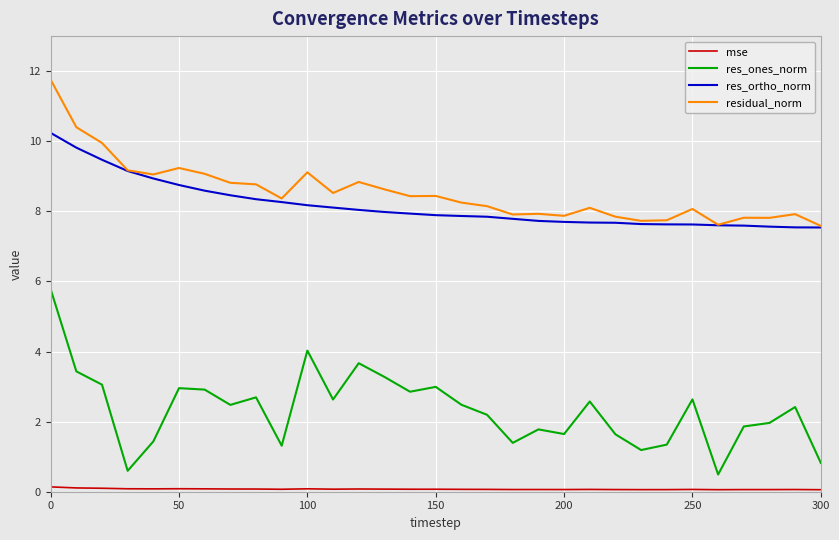

True or false: res_ones_norm and res_ortho_norm intersect in this chart.

False